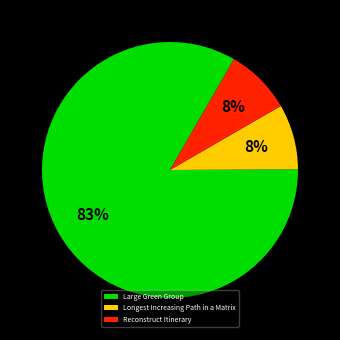

Count the number of slices in the pie.

3